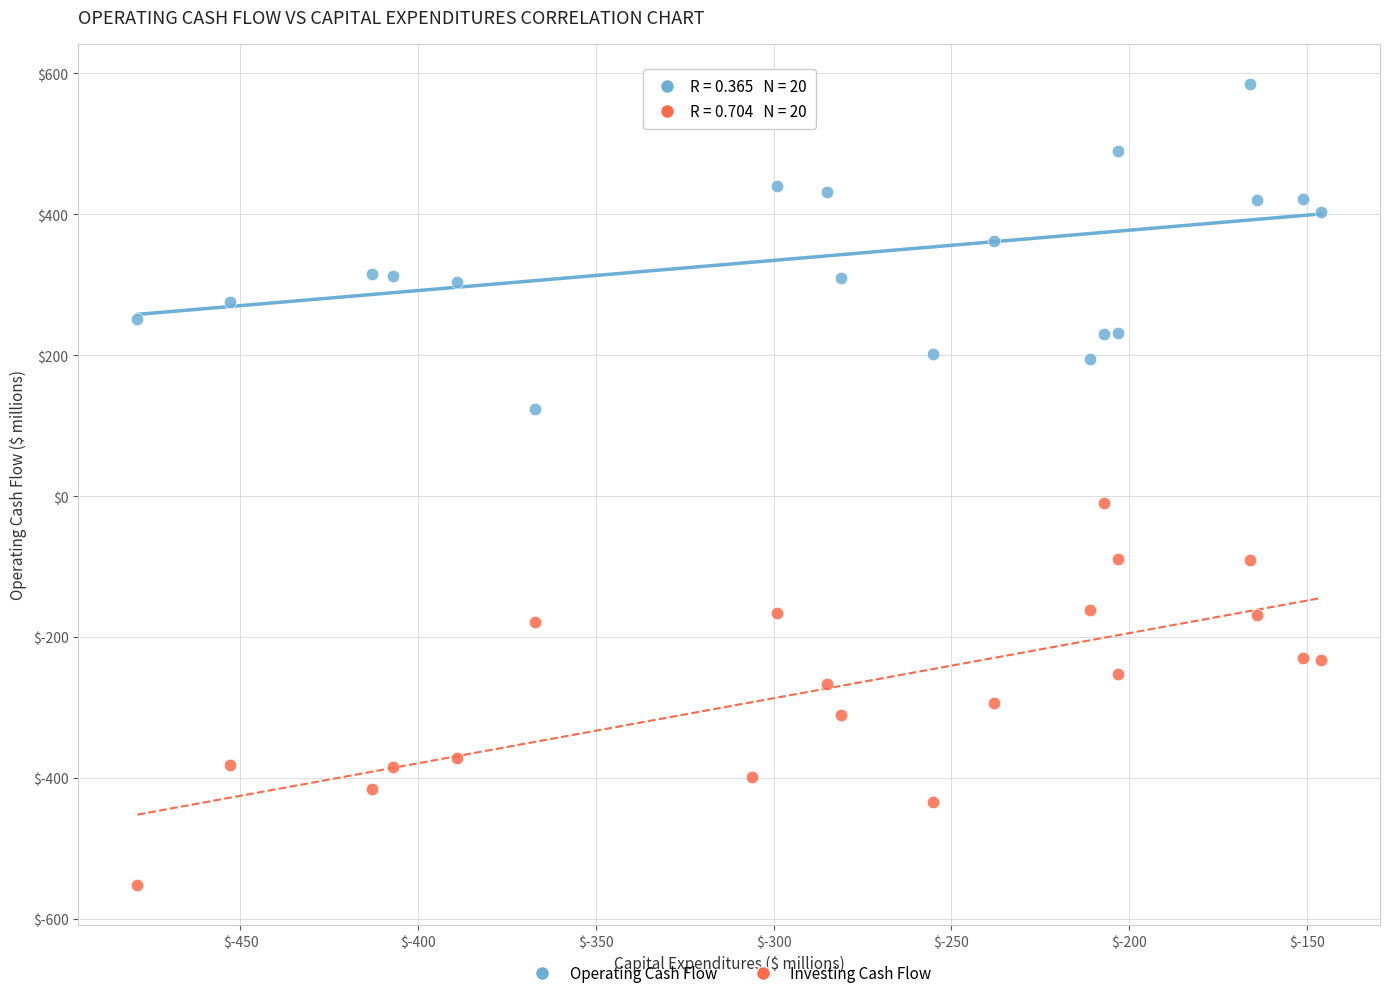

What are all the series names shown in the legend?

Operating Cash Flow, Investing Cash Flow